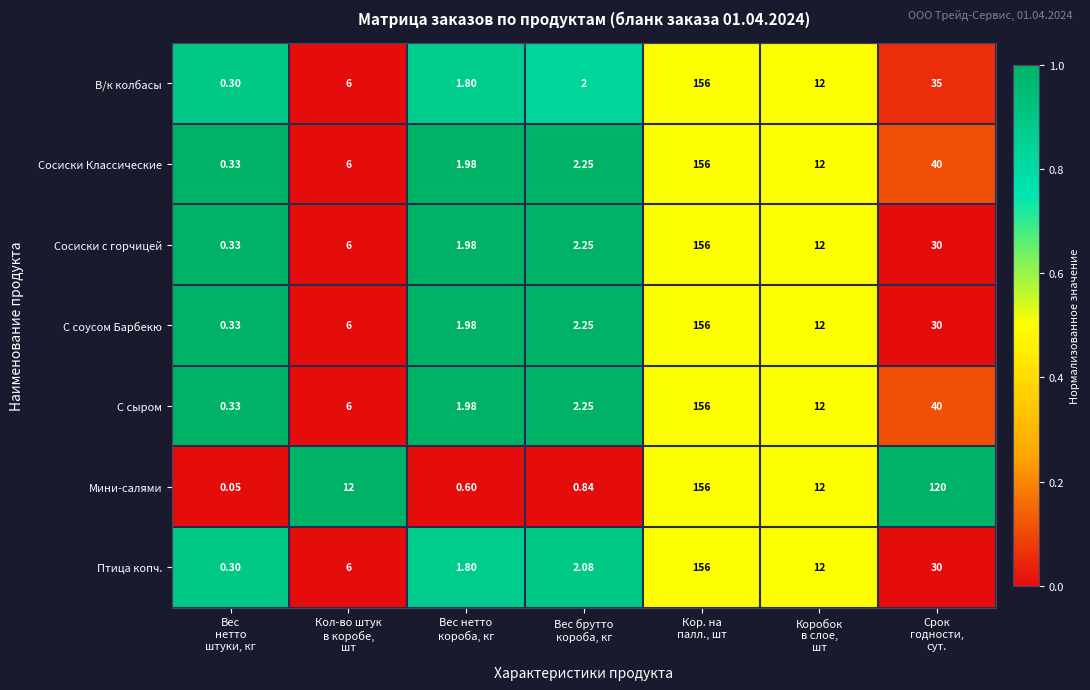

How many distinct data groups are displayed?

7